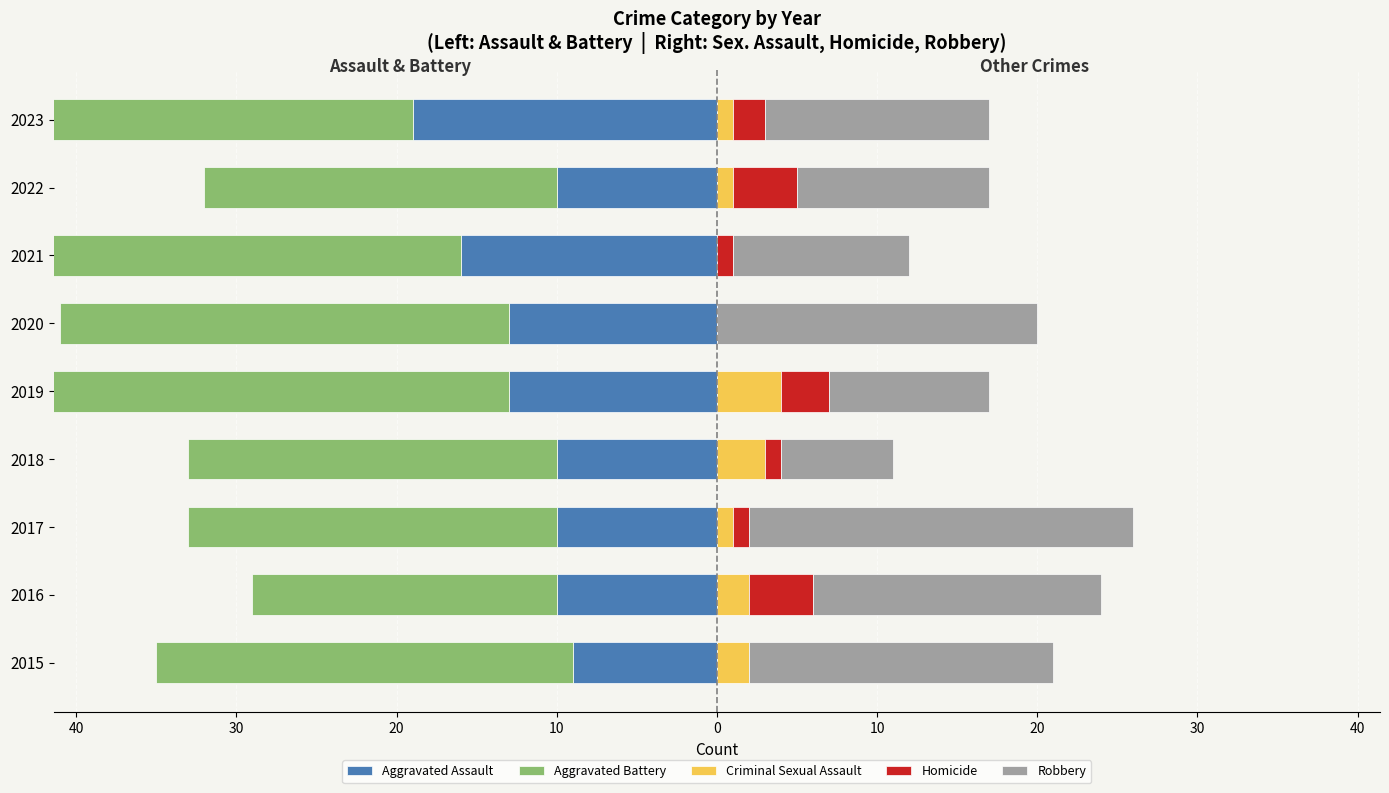

Is it true that Aggravated Assault equals -13 at 2020?

True